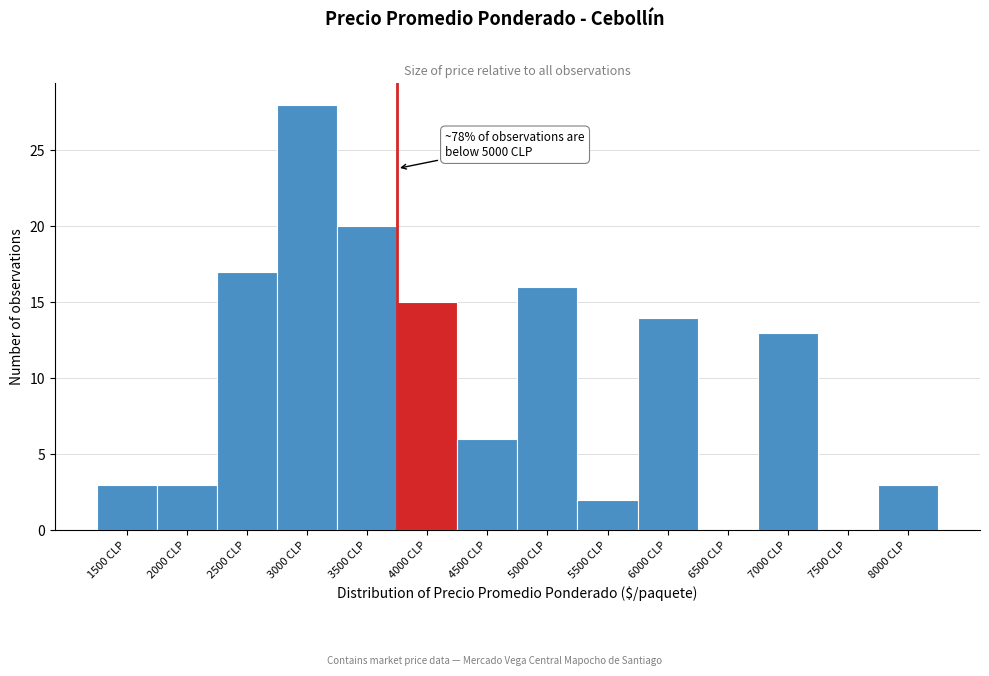

Reading right to left, extract all data points from this chart.

8000 CLP=3	7500 CLP=0	7000 CLP=13	6500 CLP=0	6000 CLP=14	5500 CLP=2	5000 CLP=16	4500 CLP=6	4000 CLP=15	3500 CLP=20	3000 CLP=28	2500 CLP=17	2000 CLP=3	1500 CLP=3